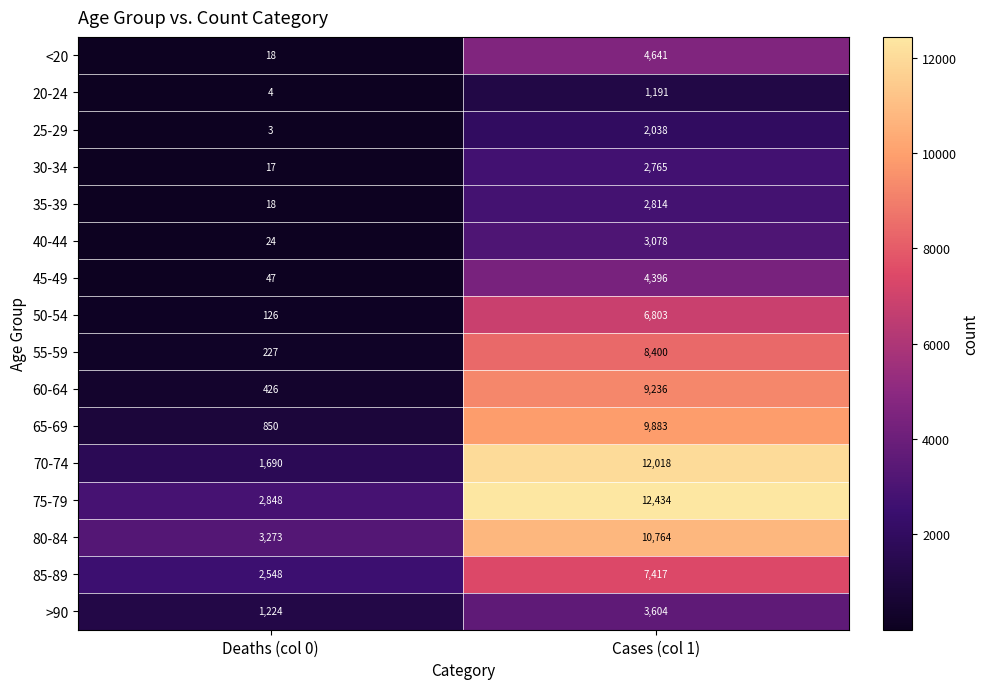

How many values in the 25-29 series are below 2038?

1